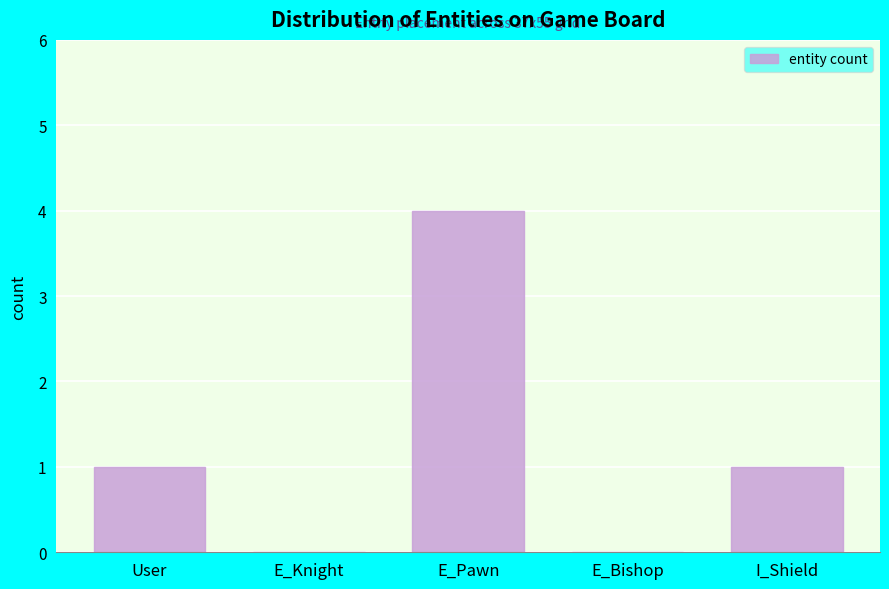

Reading left to right, extract all data points from this chart.

User=1	E_Knight=0	E_Pawn=4	E_Bishop=0	I_Shield=1